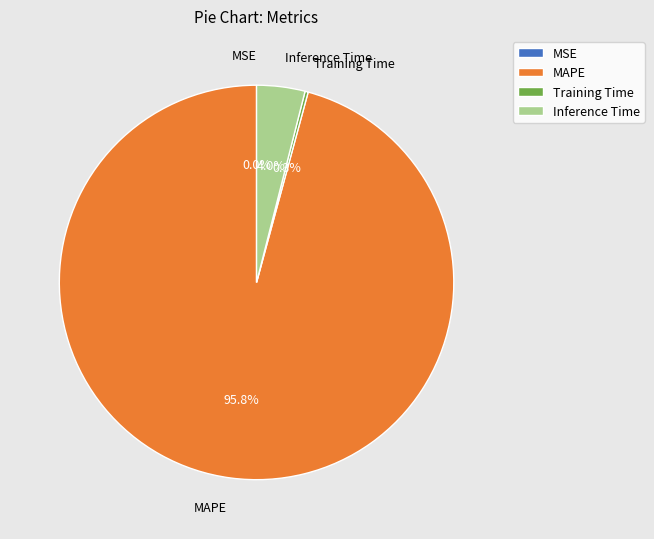

Is there any slice that represents more than half of the pie?

Yes